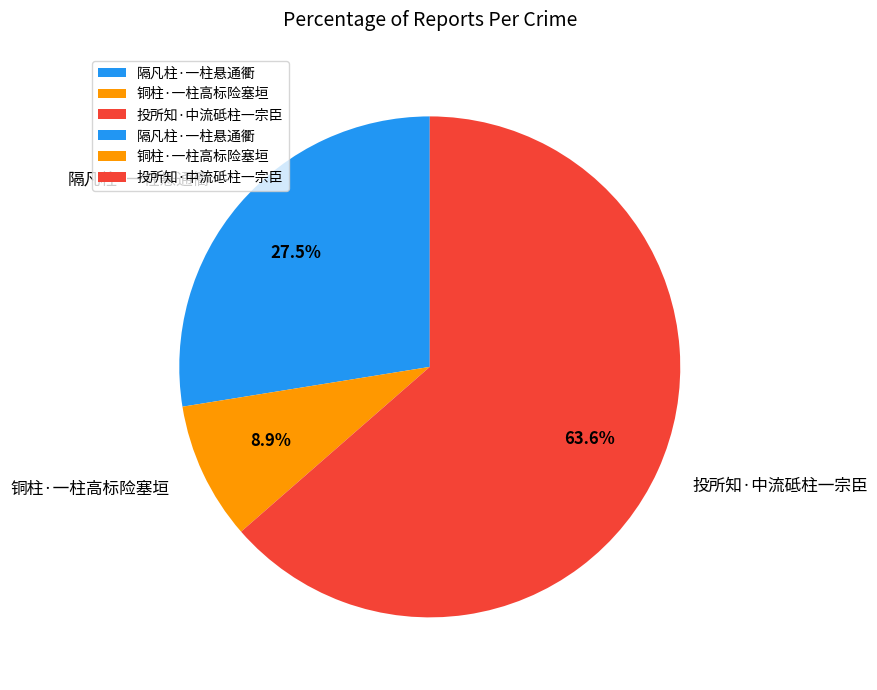

To the nearest percent, what percentage of the pie is 投所知·中流砥柱一宗臣?

64%